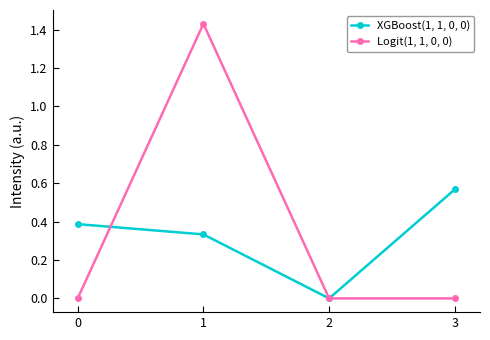

Which series has the widest spread of values?

Logit(1, 1, 0, 0)